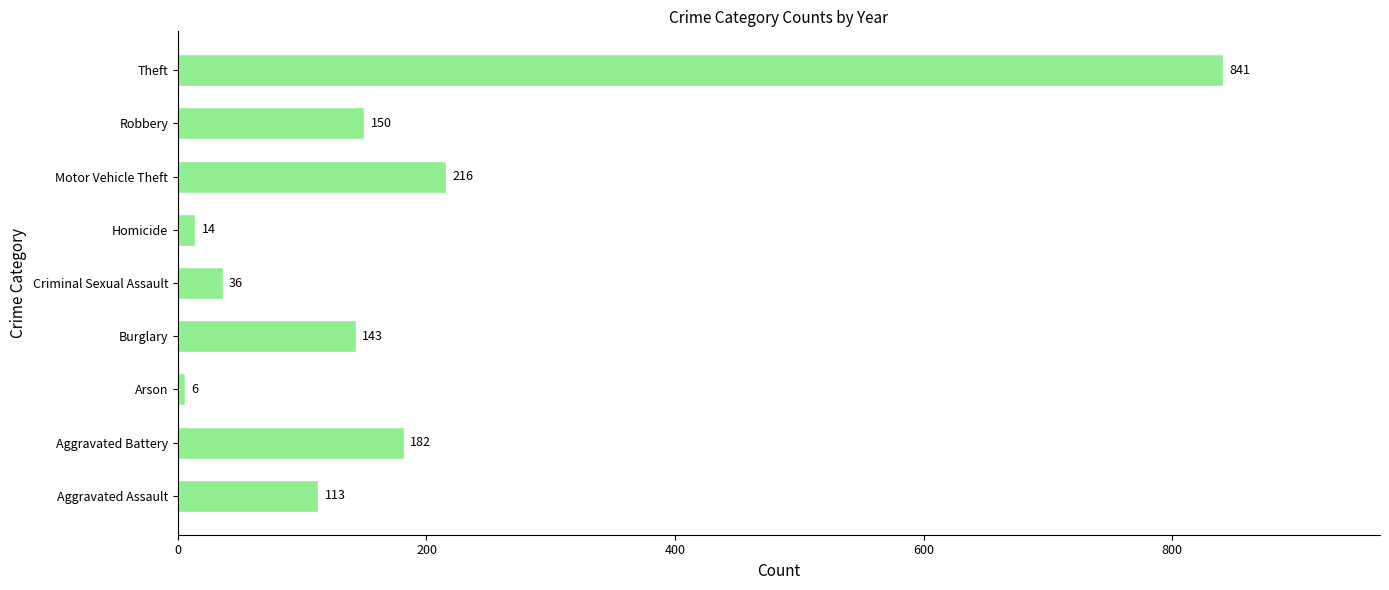

Count the number of categories in the chart.

9